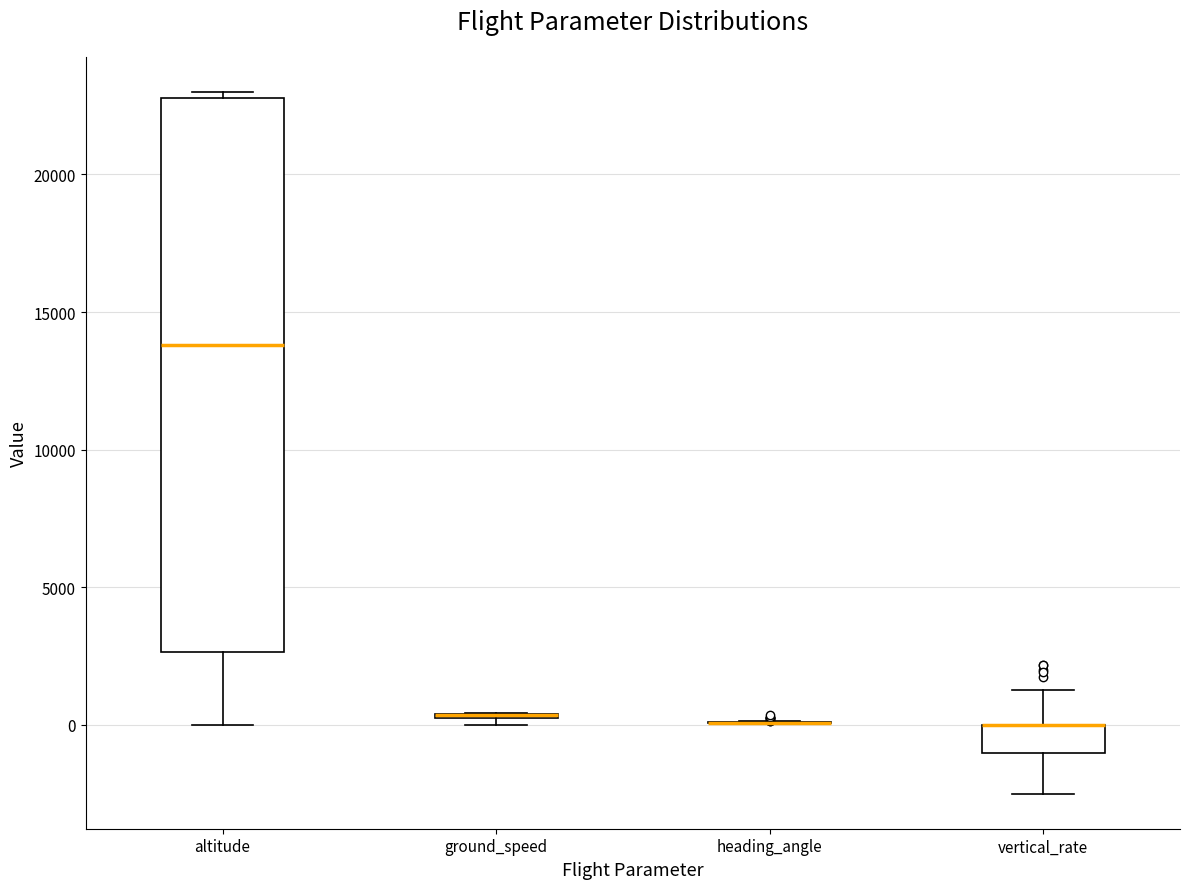

Which box is the tallest, from its lower edge to its upper edge?

altitude